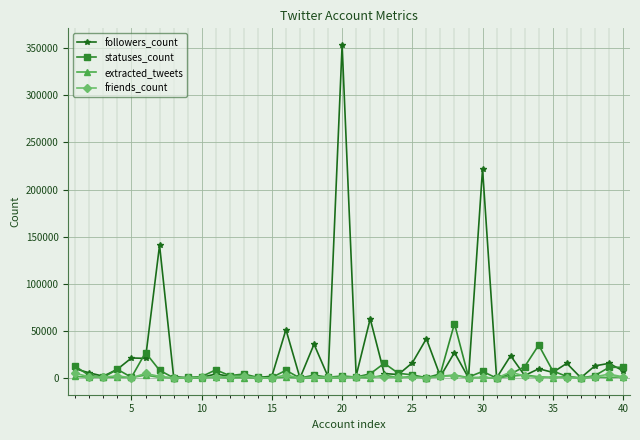

Which series has the largest total across all categories?

followers_count